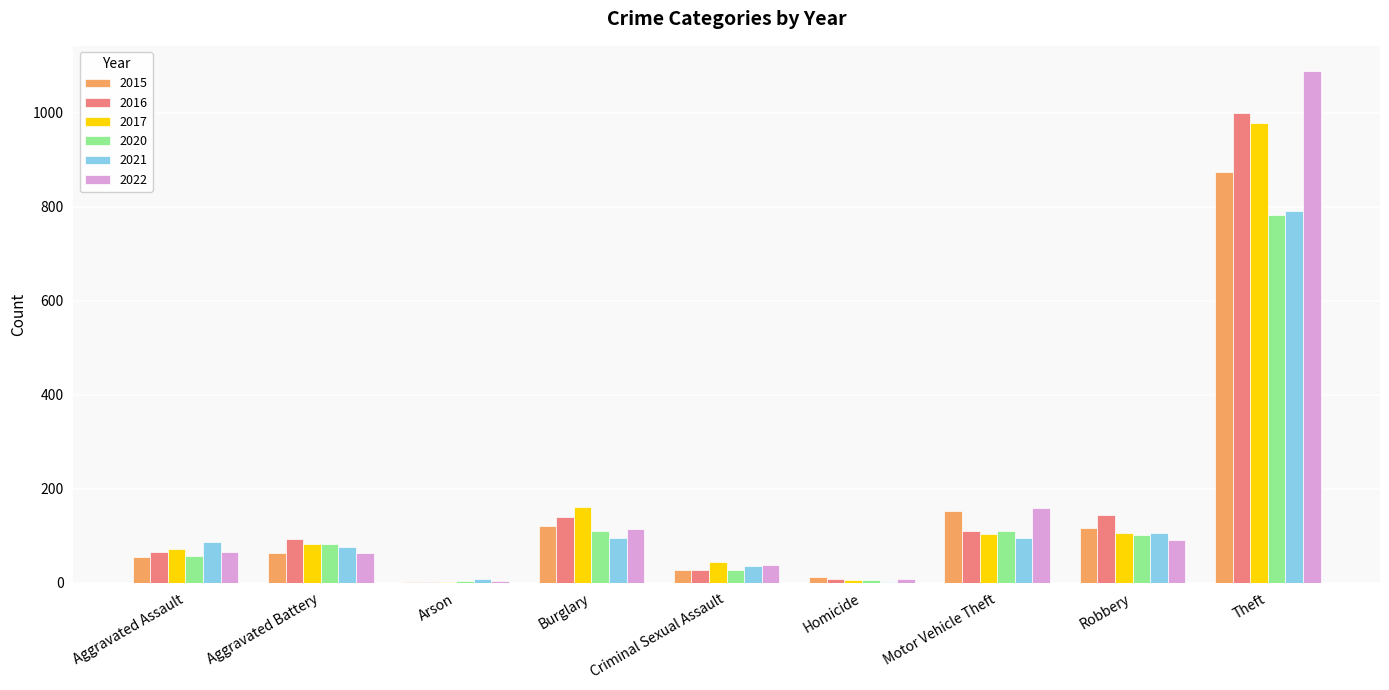

Are the bars horizontal?

No